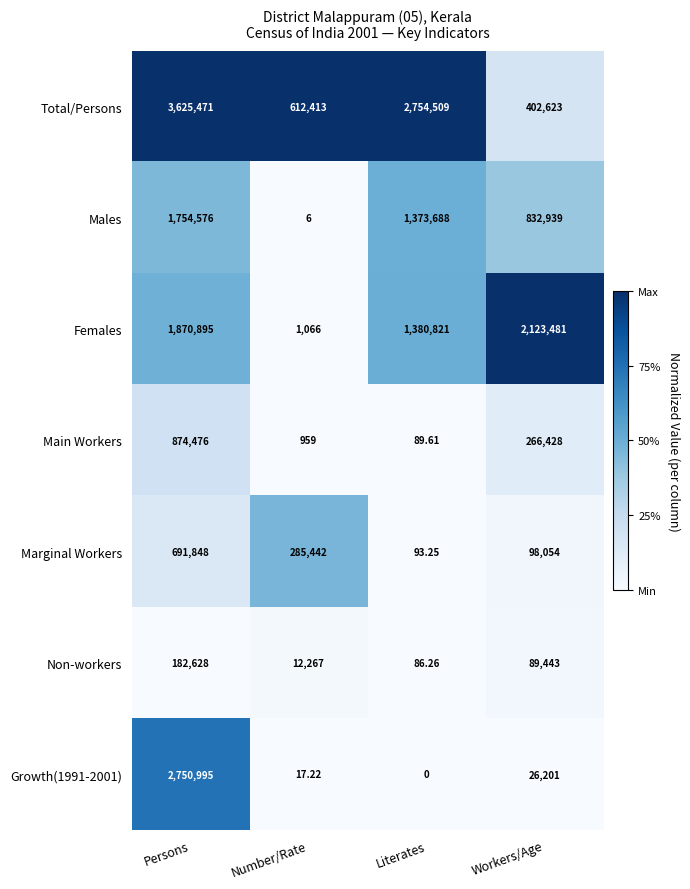

Which series changed the most between Number/Rate and Literates?

Total/Persons